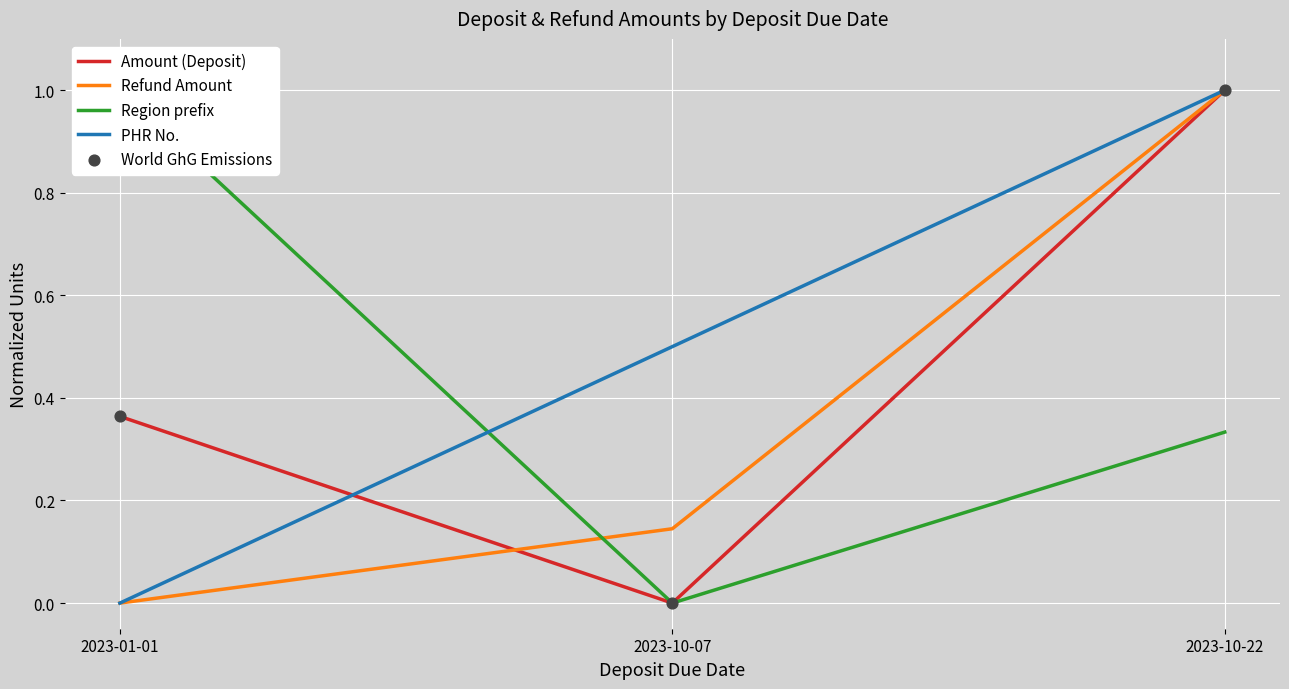

Which series contains the lowest Y value?

Amount (Deposit)